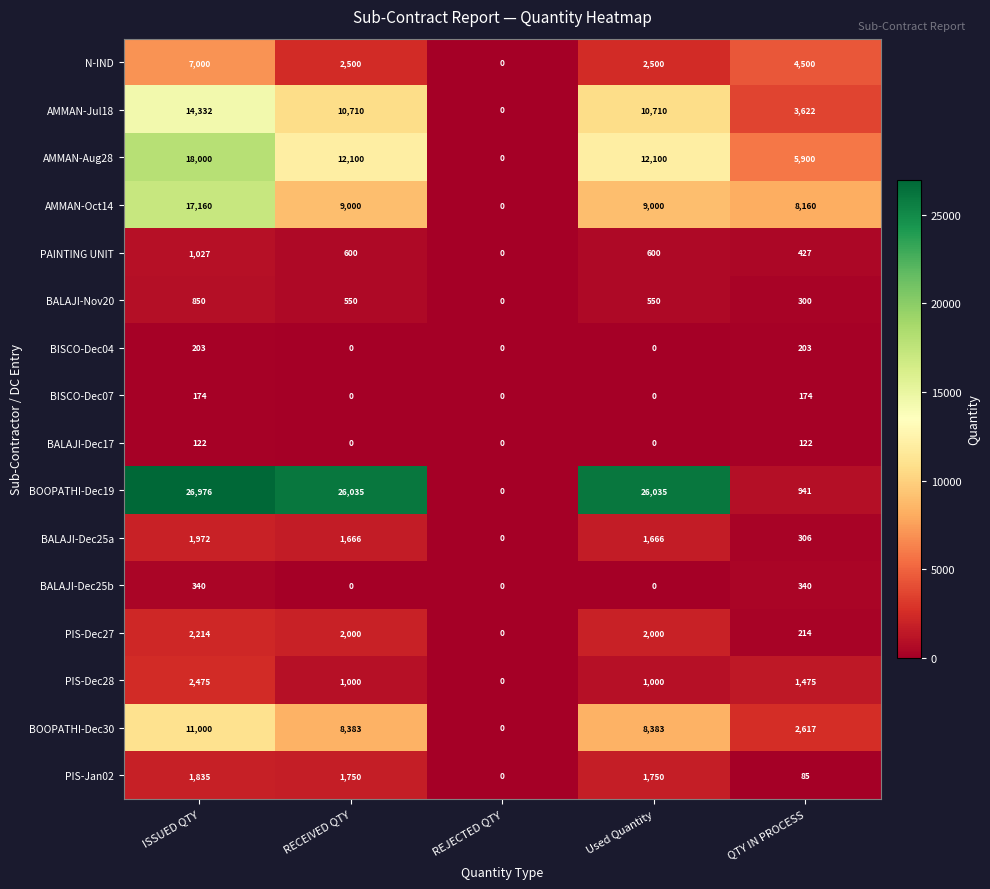

Rank the series by their maximum value, from highest to lowest.

BOOPATHI-Dec19, AMMAN-Aug28, AMMAN-Oct14, AMMAN-Jul18, BOOPATHI-Dec30, N-IND, PIS-Dec28, PIS-Dec27, BALAJI-Dec25a, PIS-Jan02, PAINTING UNIT, BALAJI-Nov20, BALAJI-Dec25b, BISCO-Dec04, BISCO-Dec07, BALAJI-Dec17